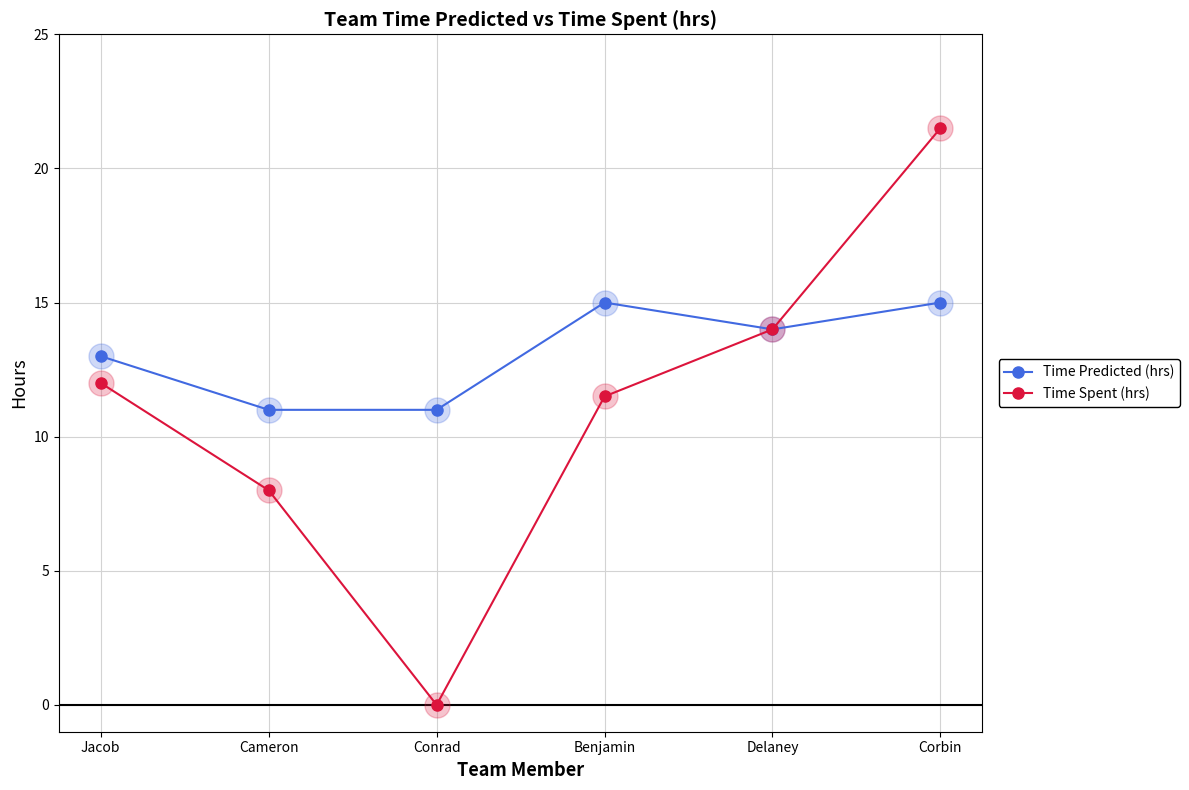

True or false: Time Spent (hrs) has more than 2 points higher than both neighbors.

False